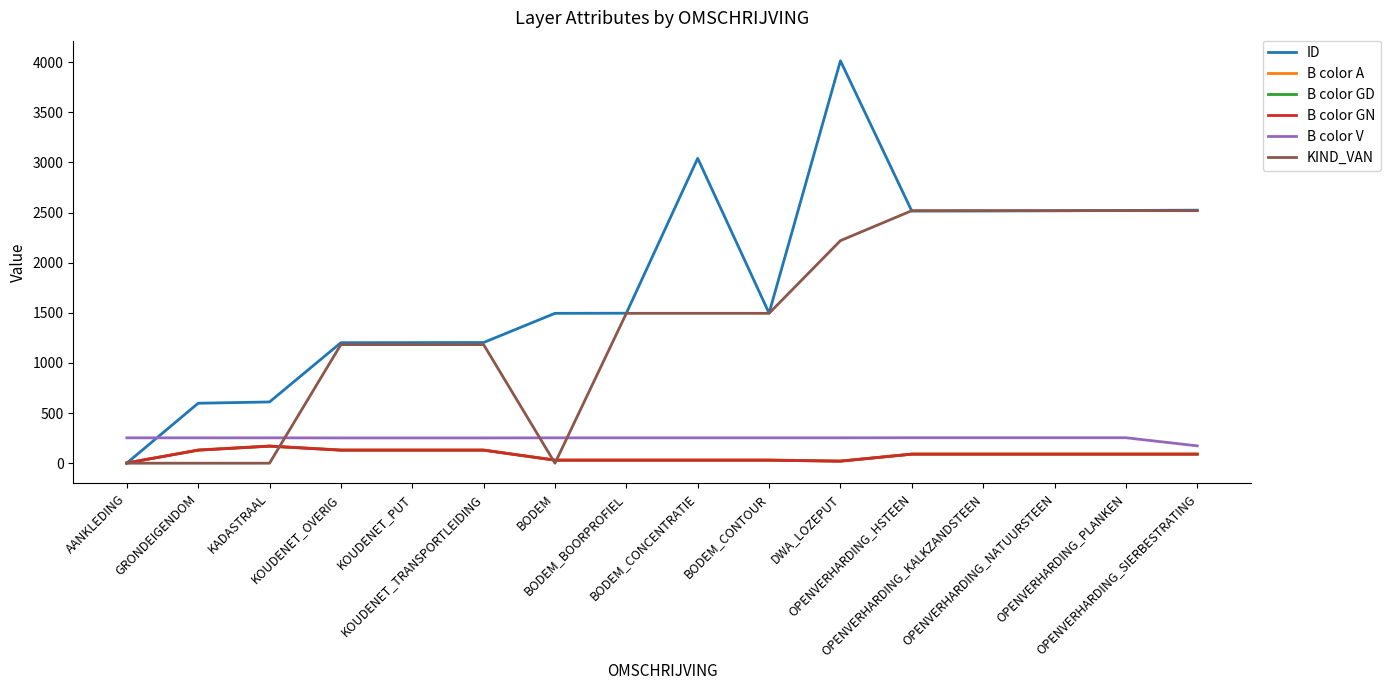

At which category does B color GN reach its first local valley?

DWA_LOZEPUT